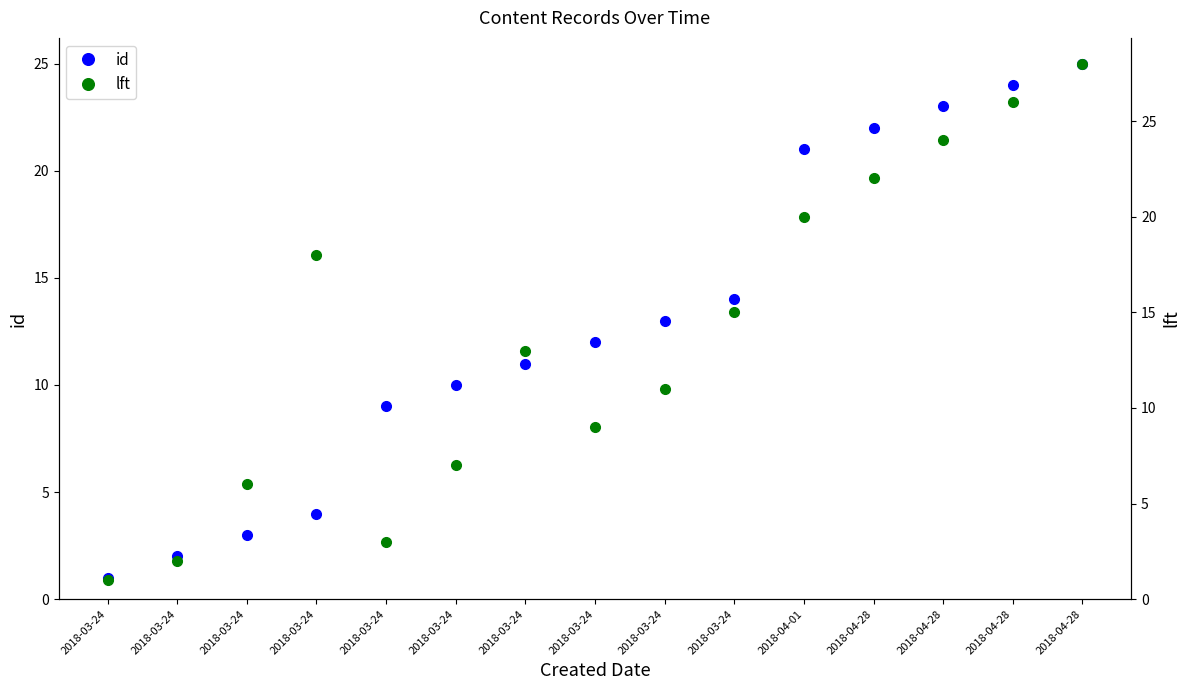

Is the value of lft at 2018-03-24 greater than the value of id at 2018-03-24?

No